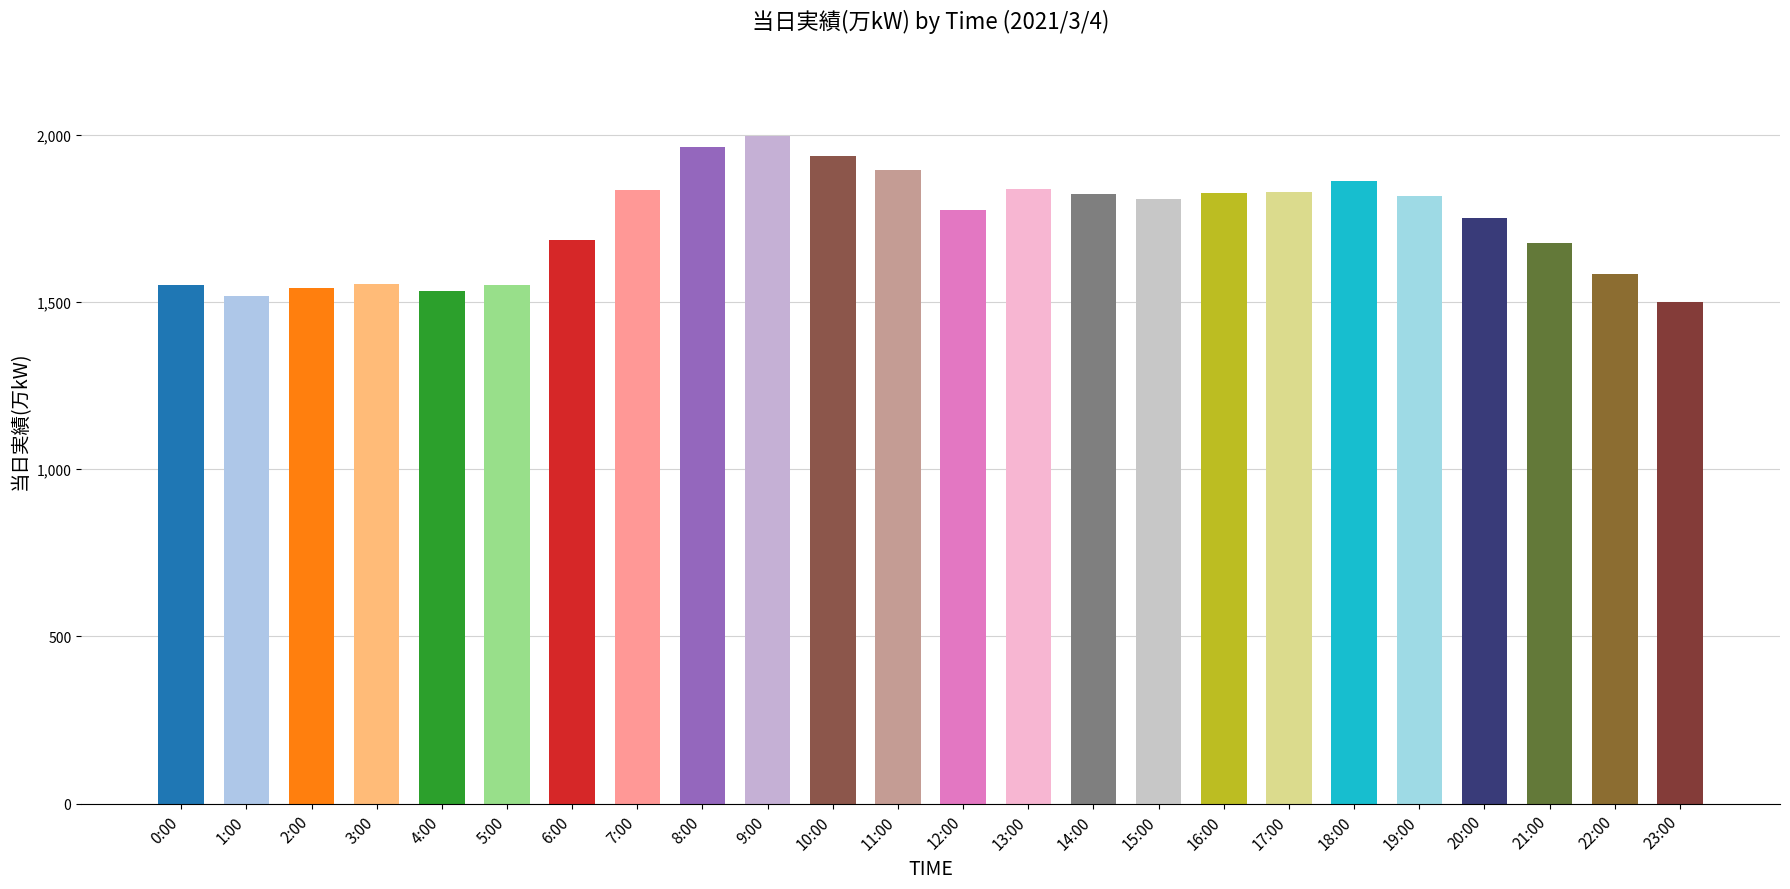

What is the ratio of the value at 7:00 to the value at 22:00?

1.2